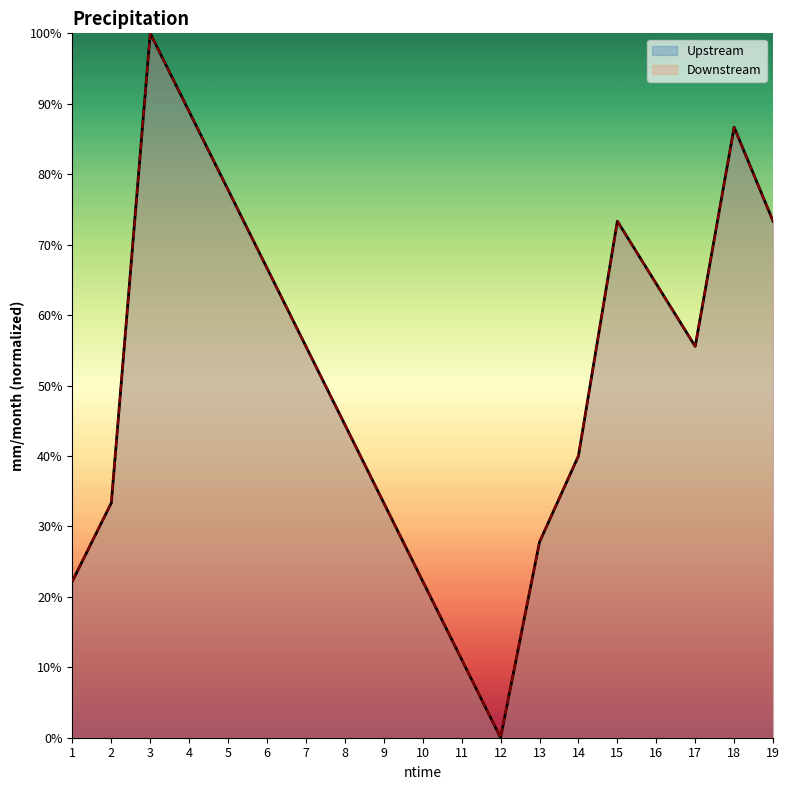

Between 9 and 16, which series saw the biggest shift?

Upstream